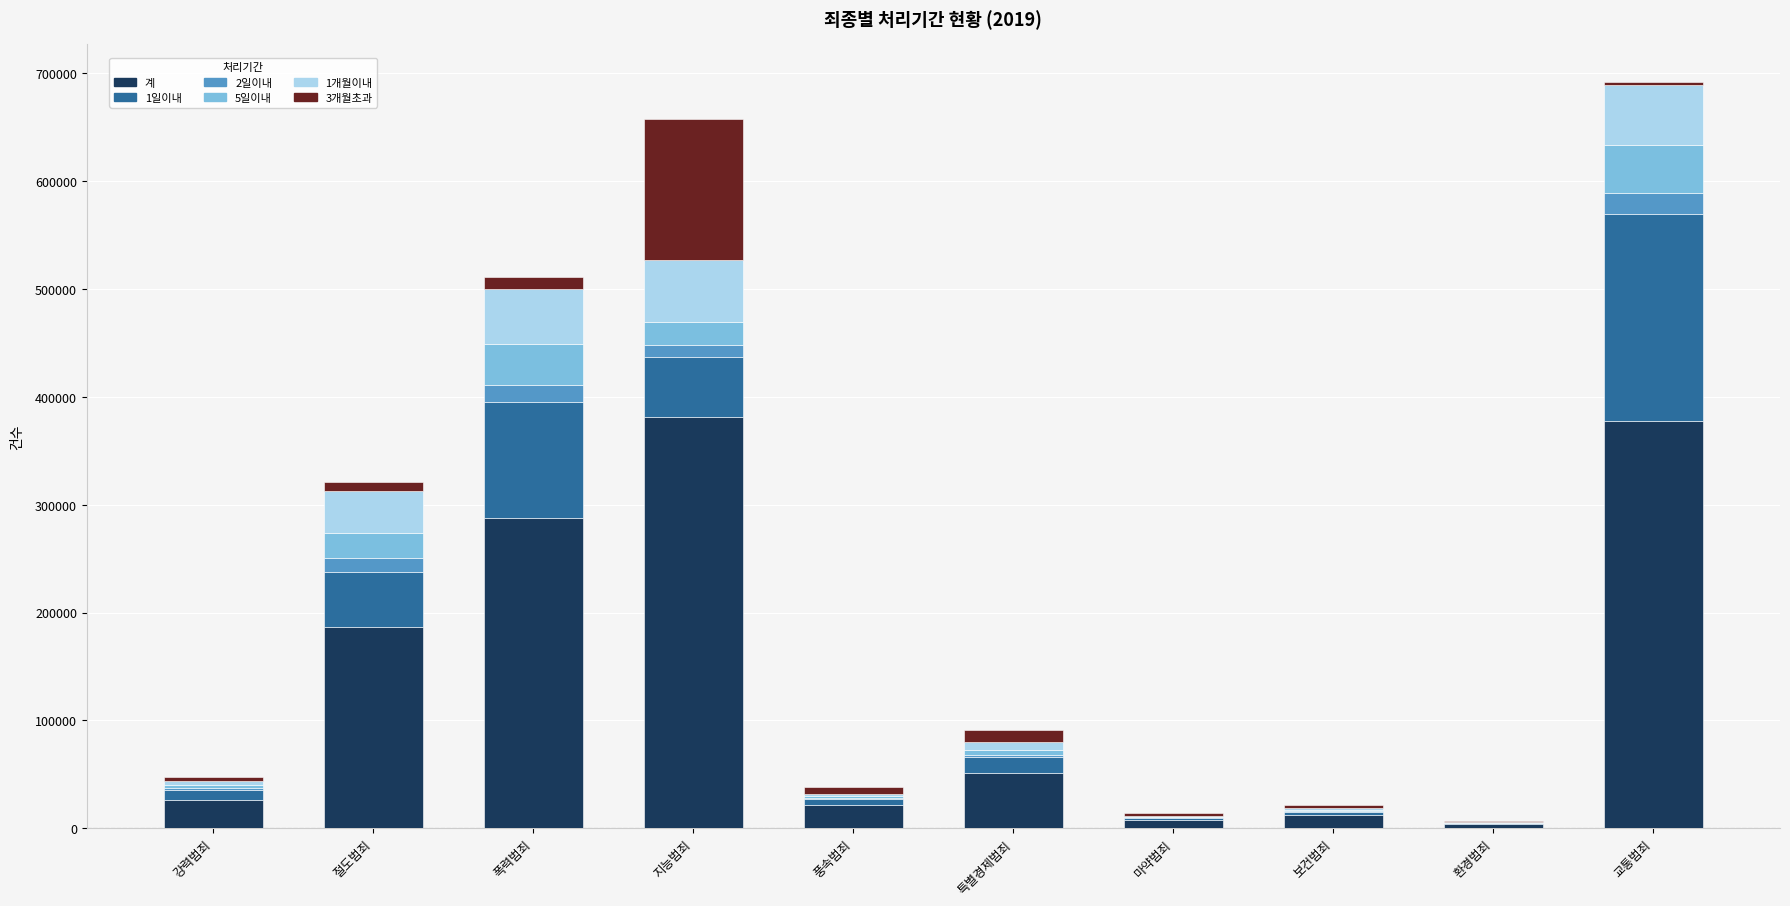

How many series are shown in this chart?

6